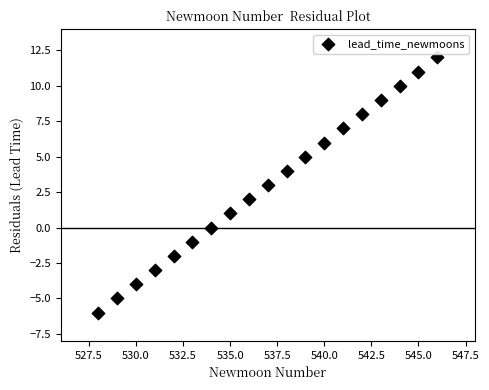

What is the range of Y values (max minus min)?

18